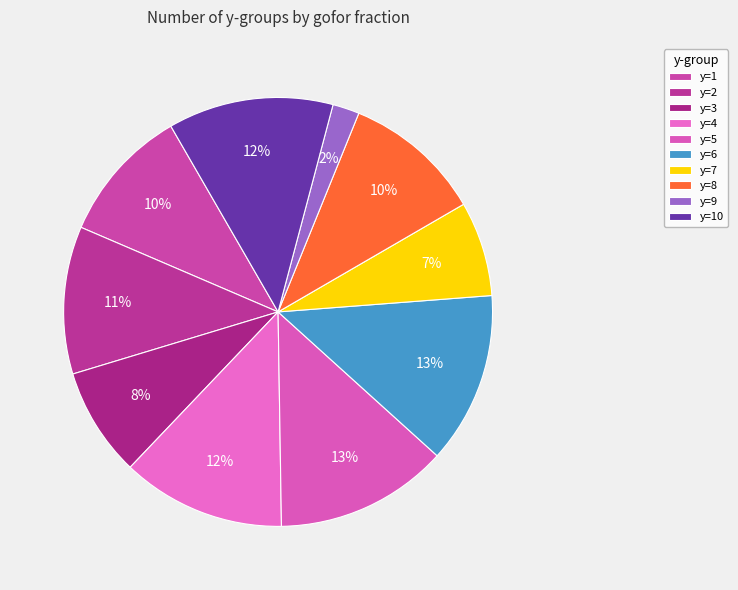

The y=2 slice represents 5% of the pie. True or false?

False